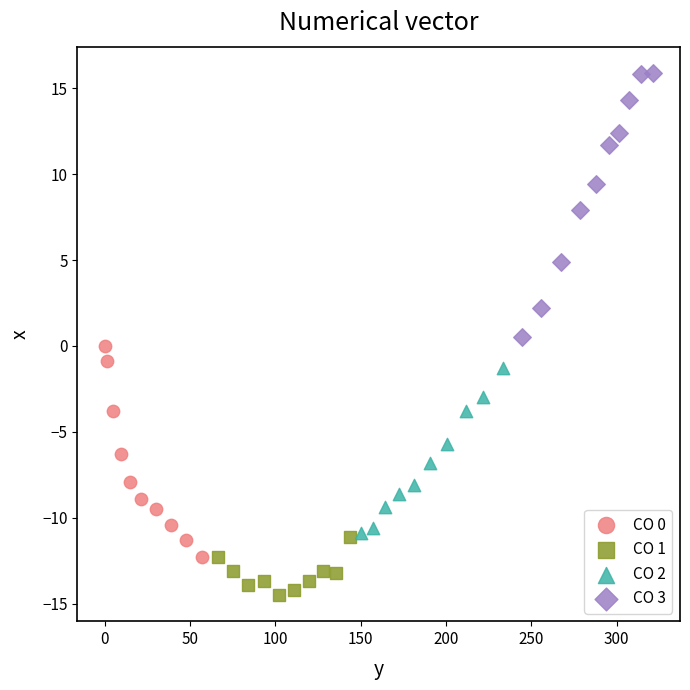

Which series contains the lowest Y value?

CO 1